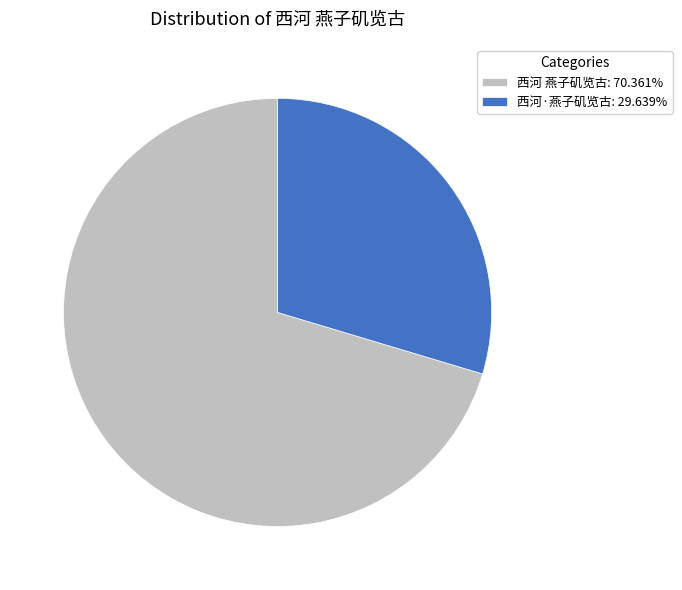

Which has a higher value, 西河 燕子矶览古 or 西河·燕子矶览古?

西河 燕子矶览古